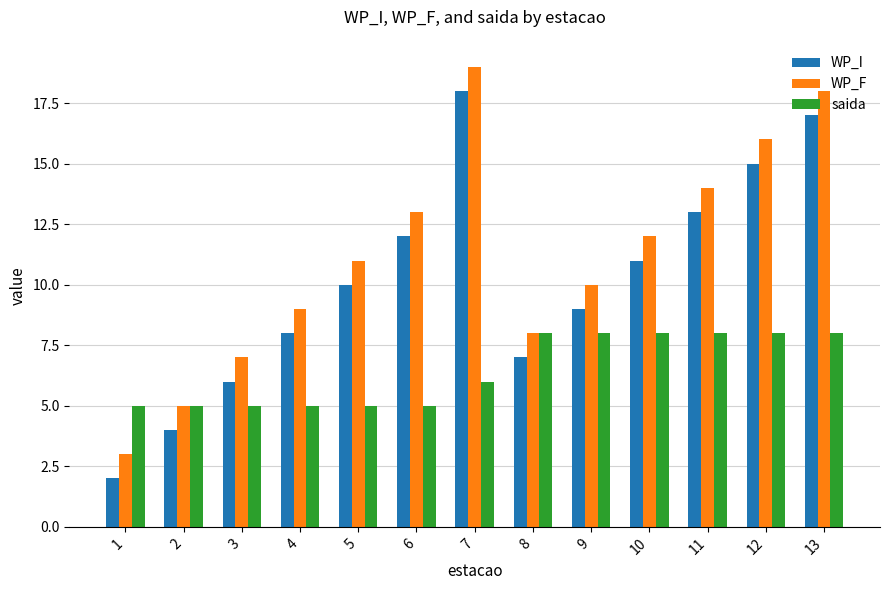

Is the value of WP_I at 11 greater than the value of saida at 7?

Yes